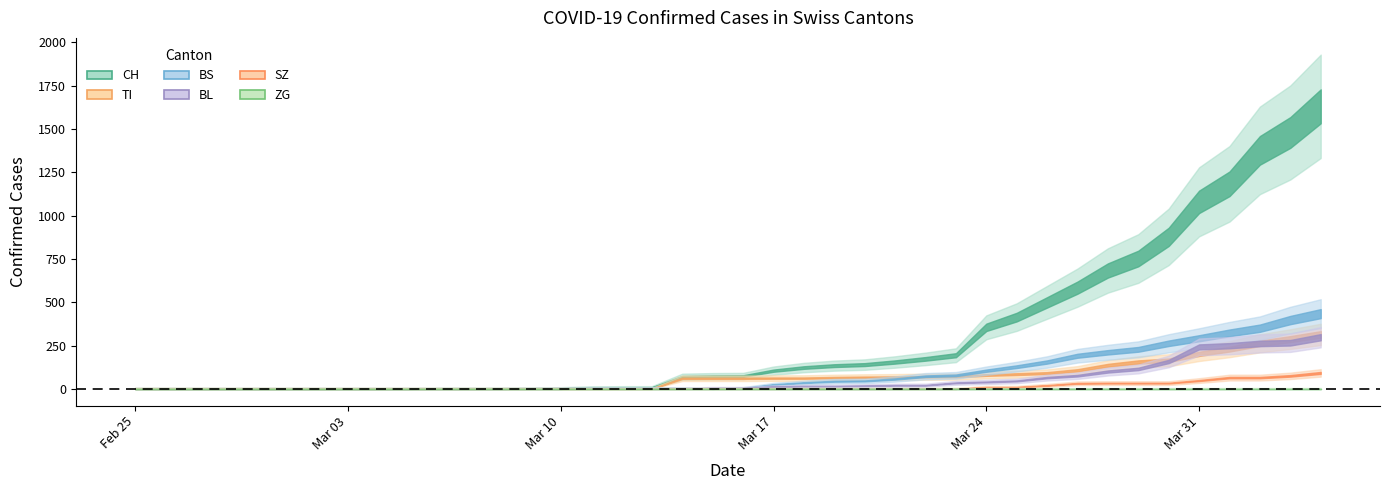

Between 7 and 36, which series saw the biggest shift?

CH